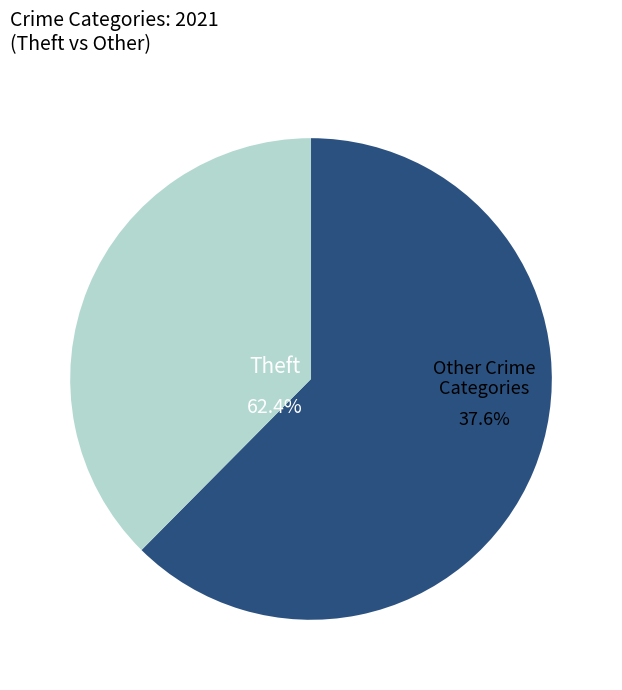

Which slice represents more than half of the pie?

Theft